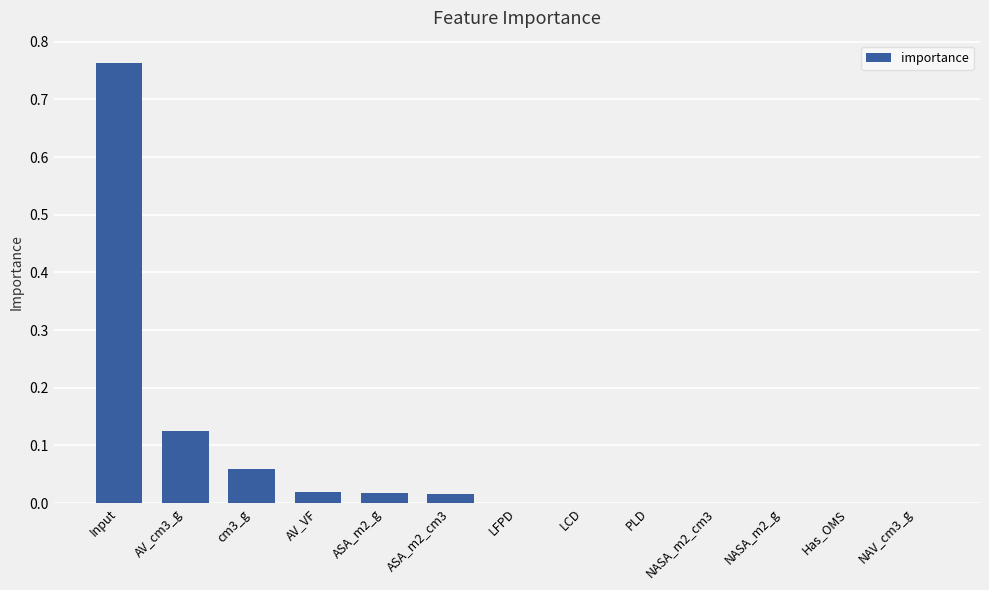

What is the sum of all values?

1.0